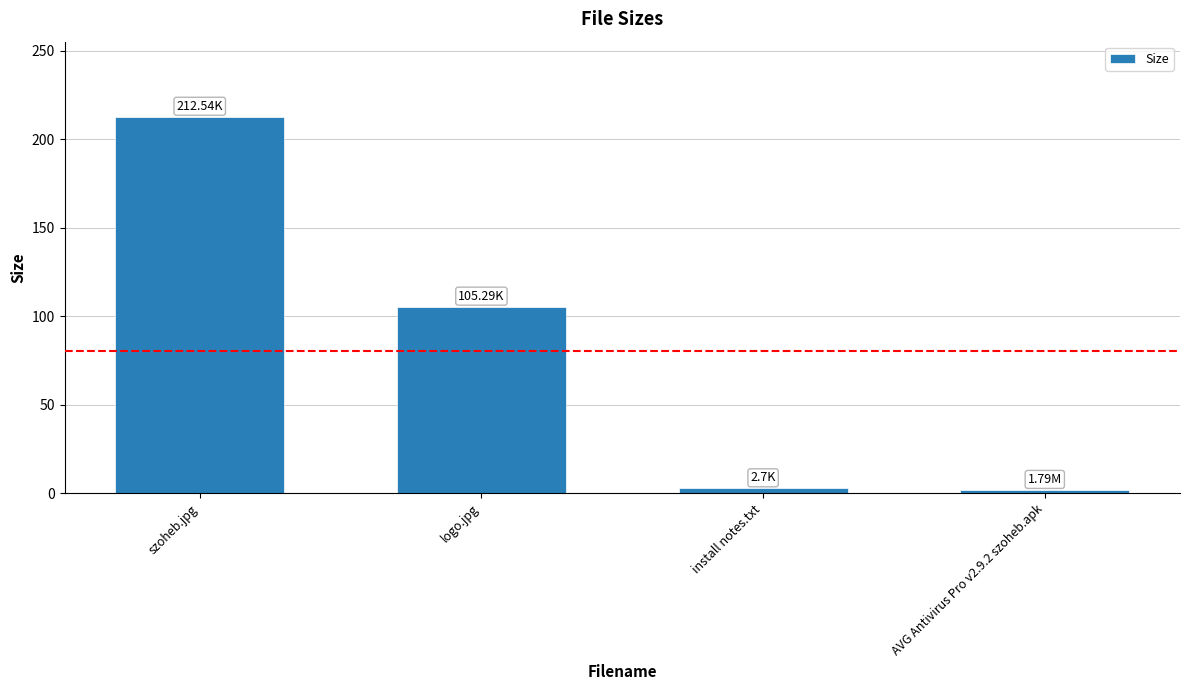

What is the value of the 4th bar from the left?

1.8